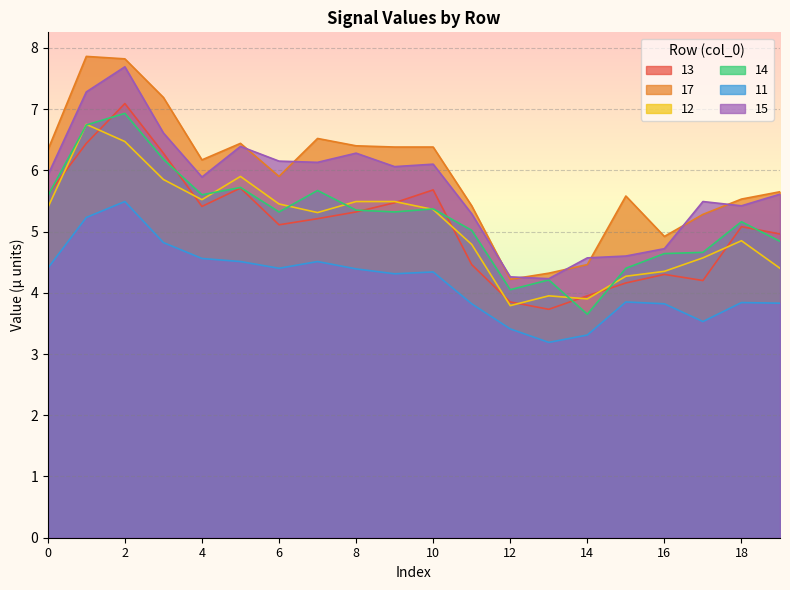

List the series in order of their peak value, highest first.

17, 15, 13, 14, 12, 11